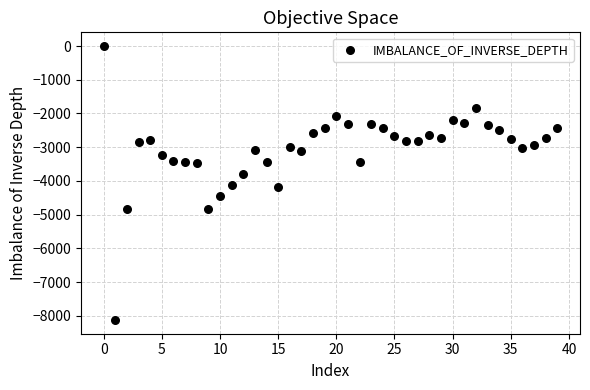

What is the range of Y values (max minus min)?

8126.7